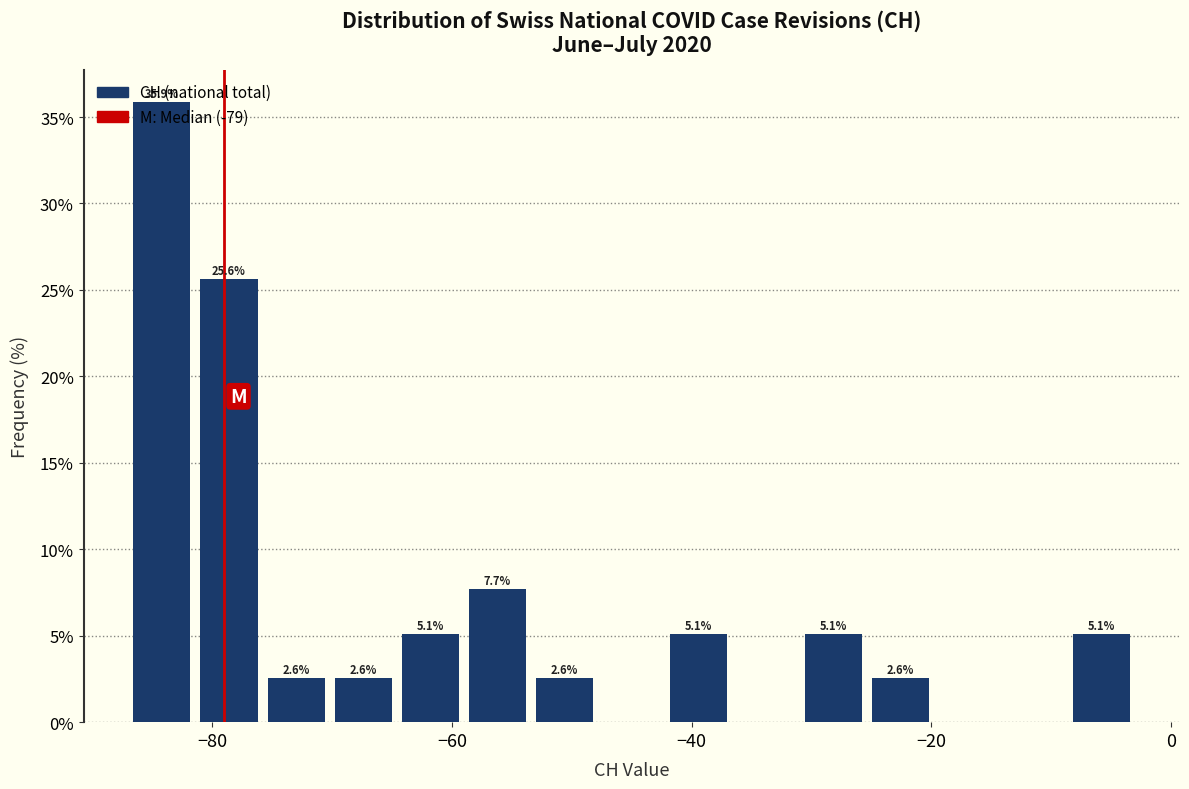

Around what value on the x-axis is the tallest bar? Give the approximate position of its centre, as read against the axis.

-84